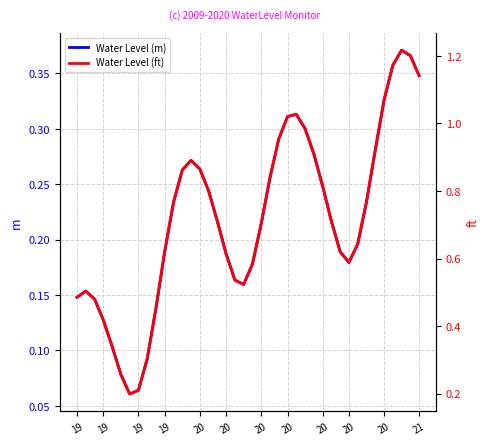

What value does the Water Level (ft) series have at 20?

1.1